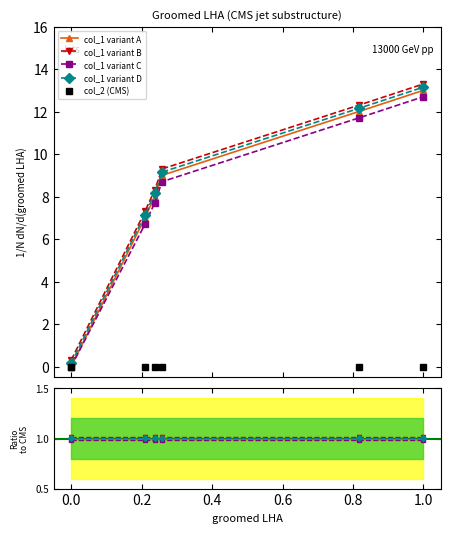

True or false: col_1 variant C has more than 2 points higher than both neighbors.

False